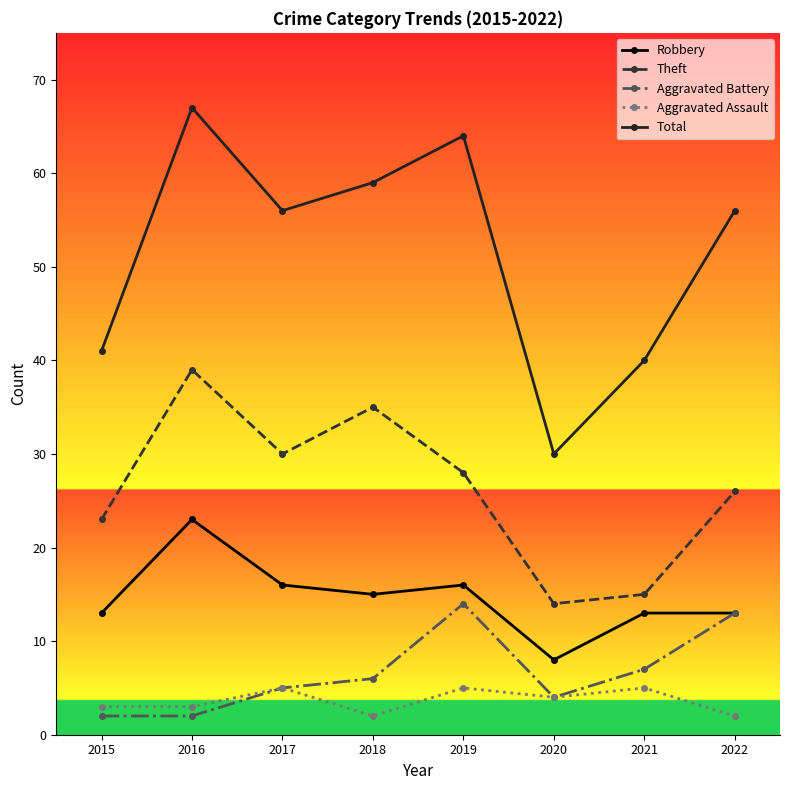

What is the approximate value of Total at 2017, to the nearest 5?

55